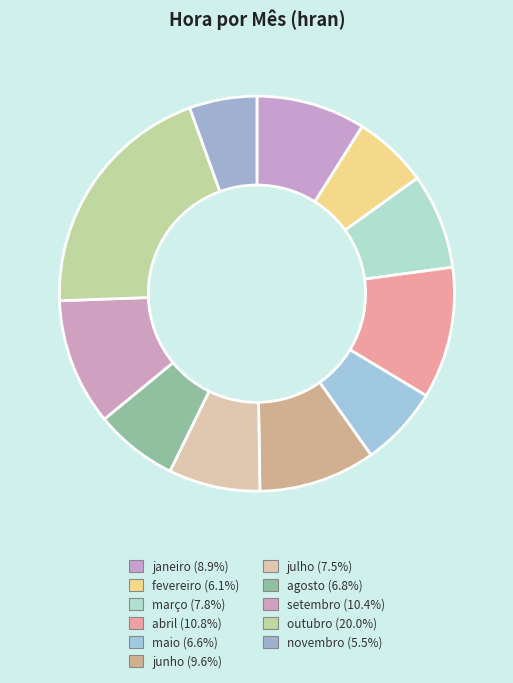

How many slices are in this pie chart?

11